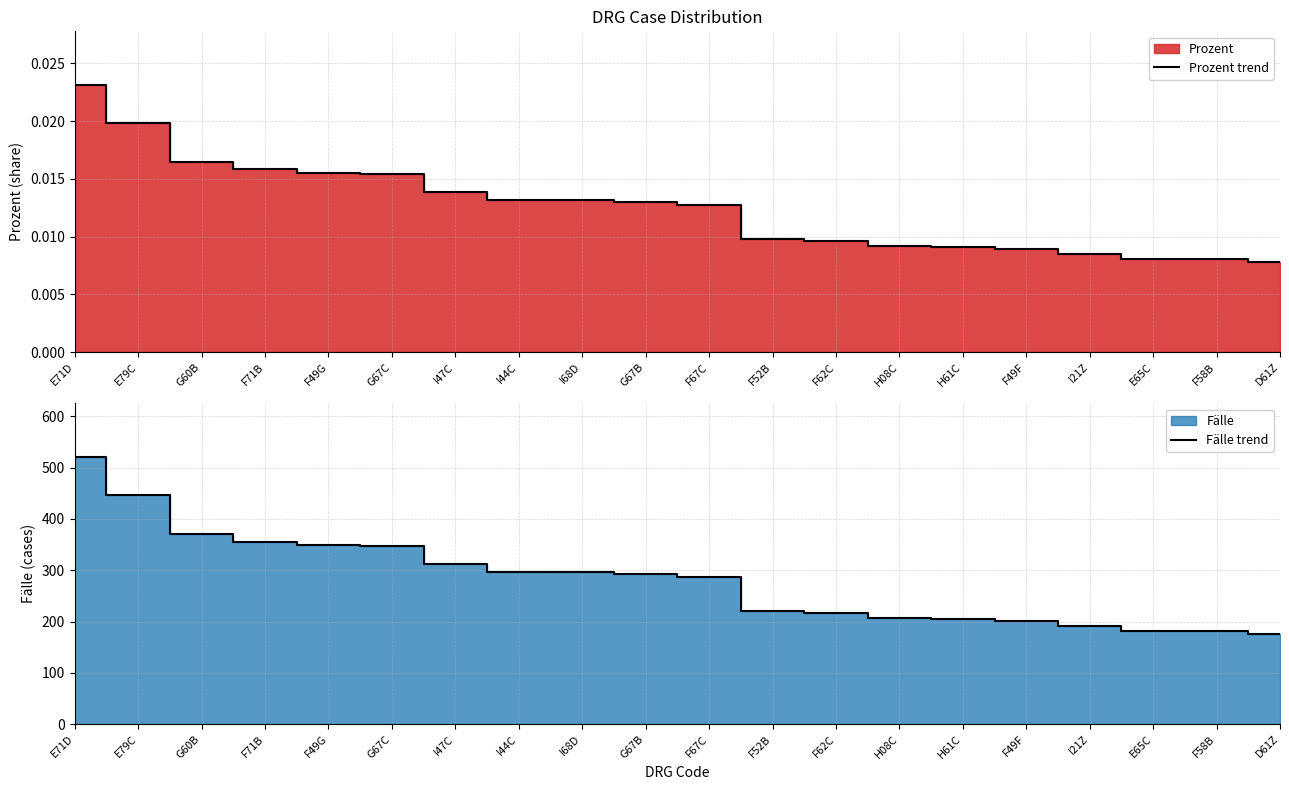

What is the value of the Fälle trend point at the 8th from the left?

297.0